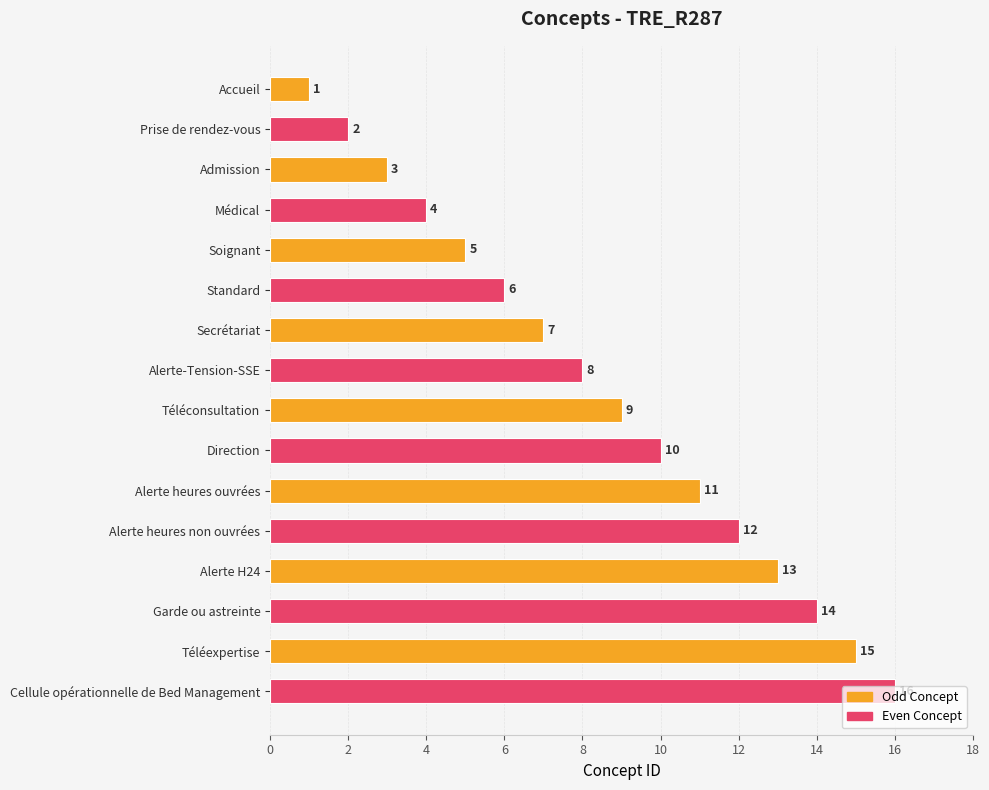

The value at Standard is 6. True or false?

True